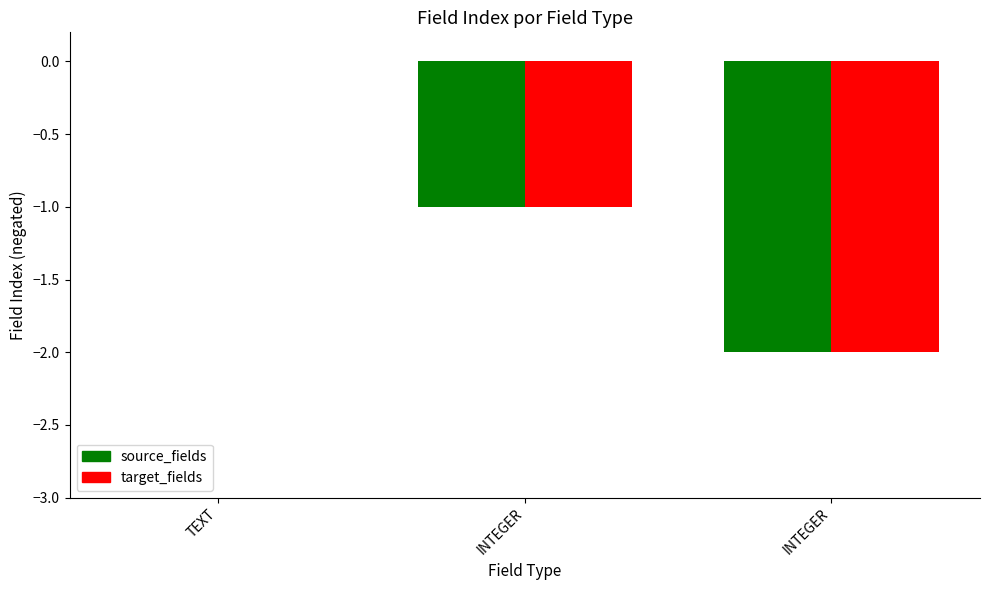

What are all the series names shown in the legend?

source_fields, target_fields